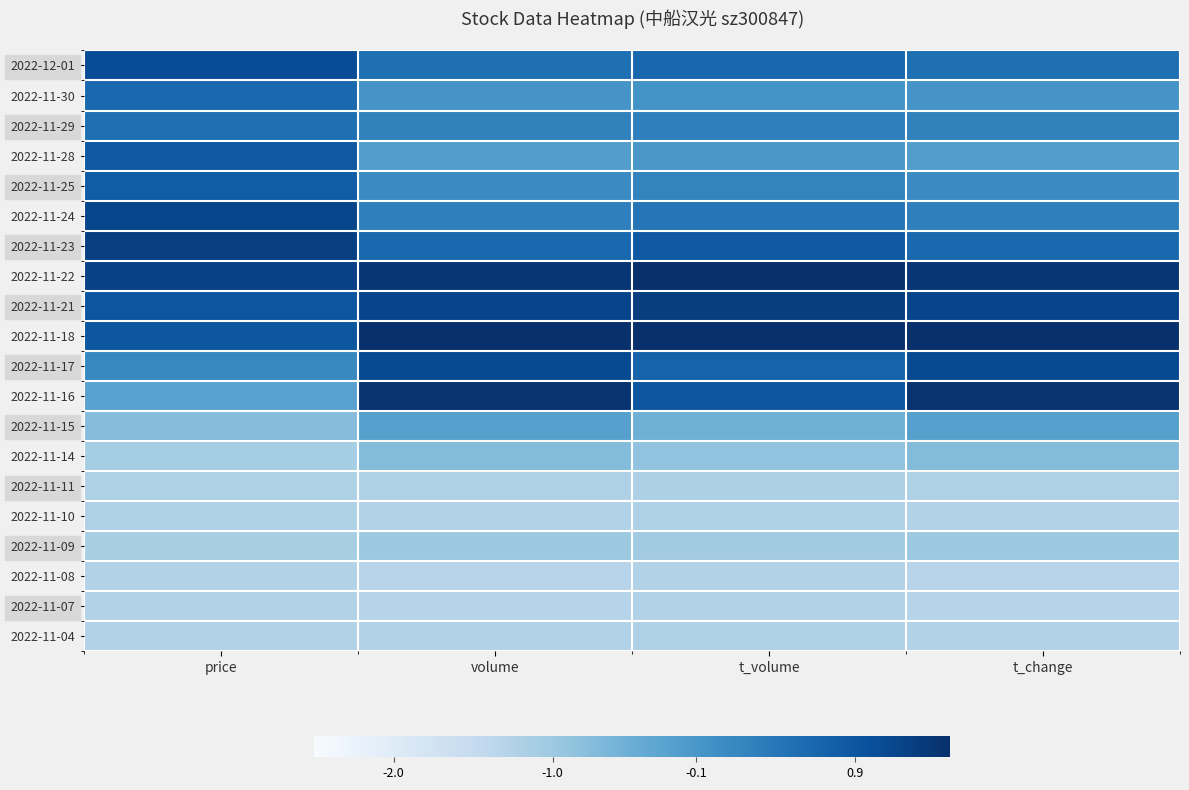

What is the smallest value displayed?

-1.3